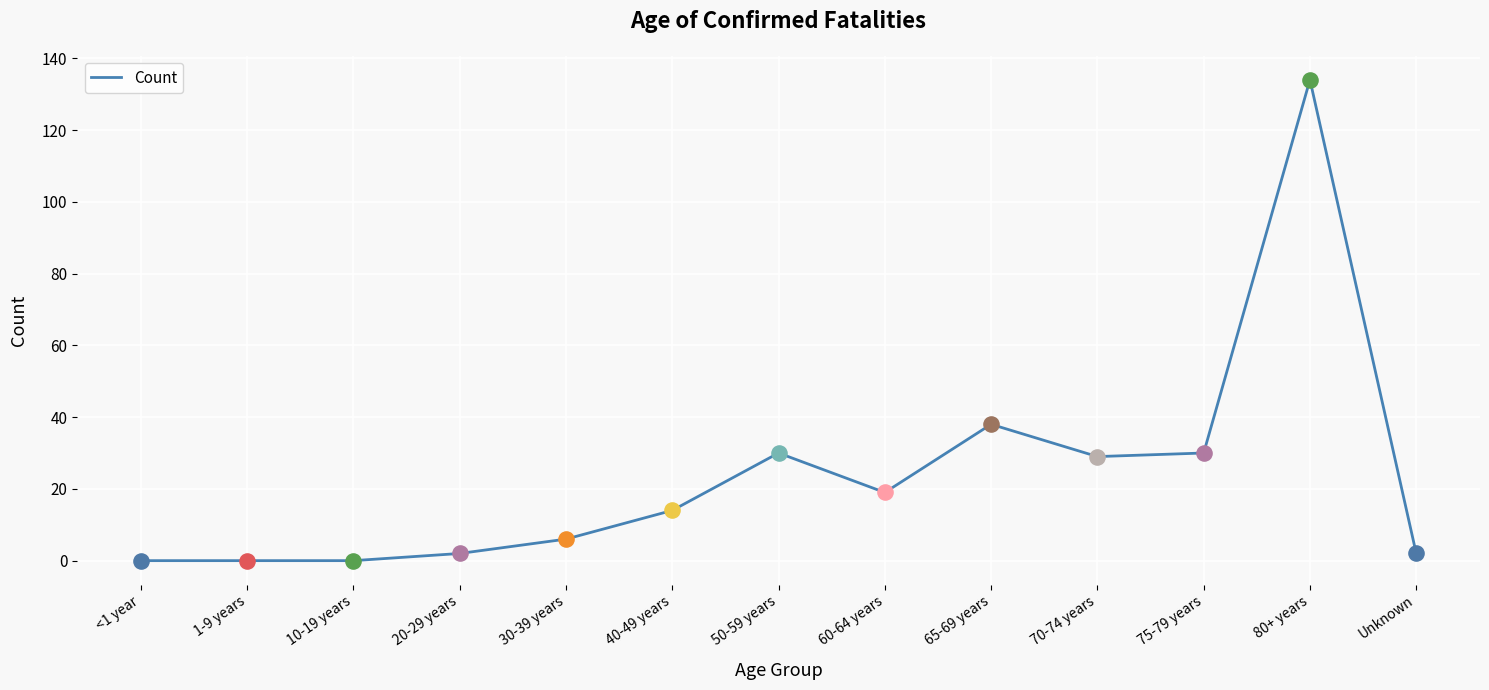

What is the change in value from 50-59 years to 60-64 years?

-11